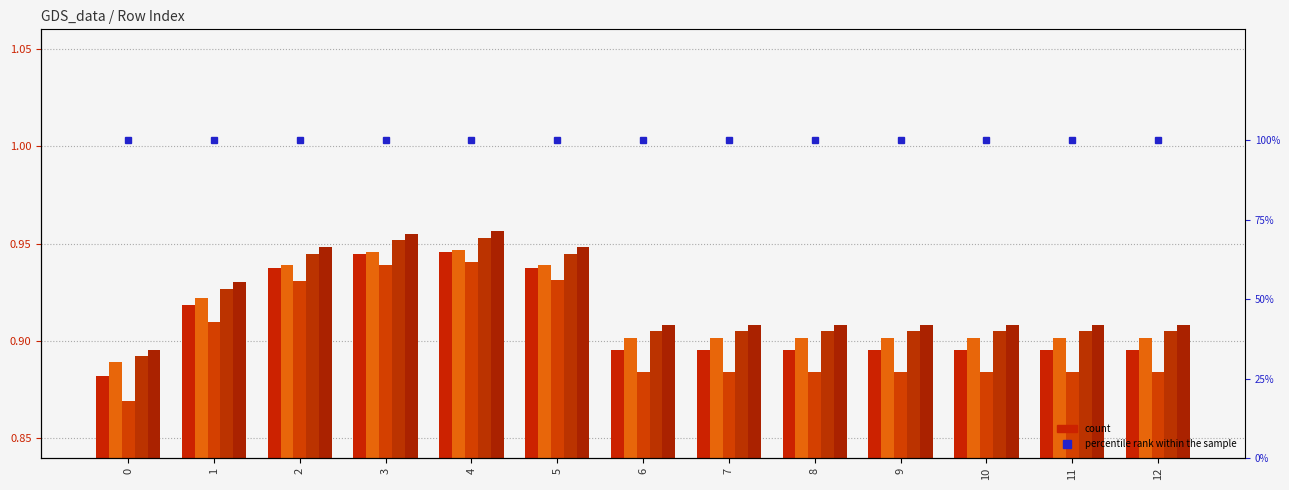

List the series in order of their peak value, highest first.

percentile rank within the sample, col_9, col_8, col_3, col_2, col_4